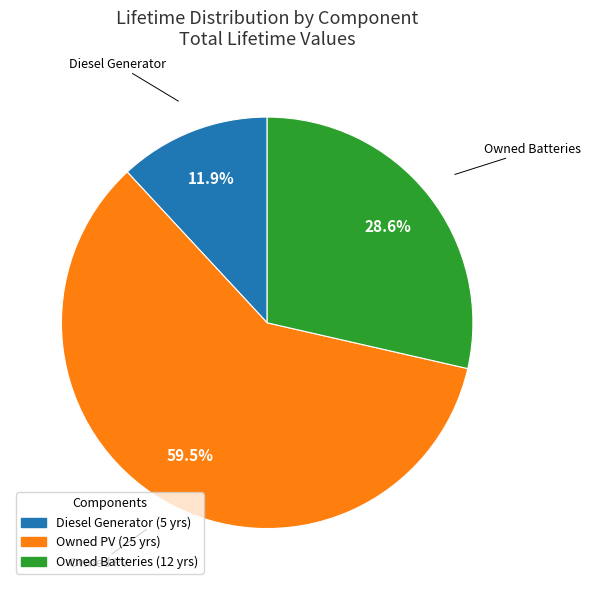

Does any single category account for the majority?

Yes